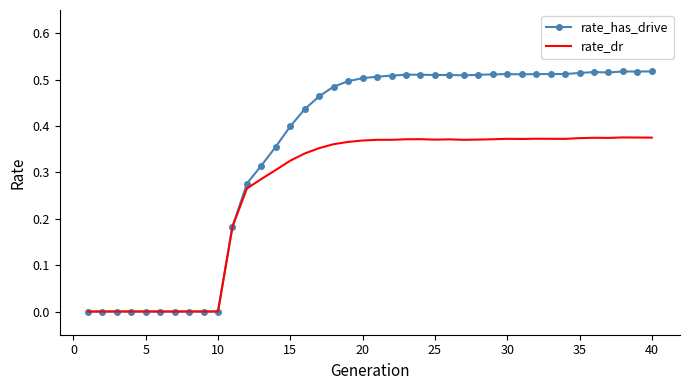

List the series in order of their peak value, lowest first.

rate_dr, rate_has_drive